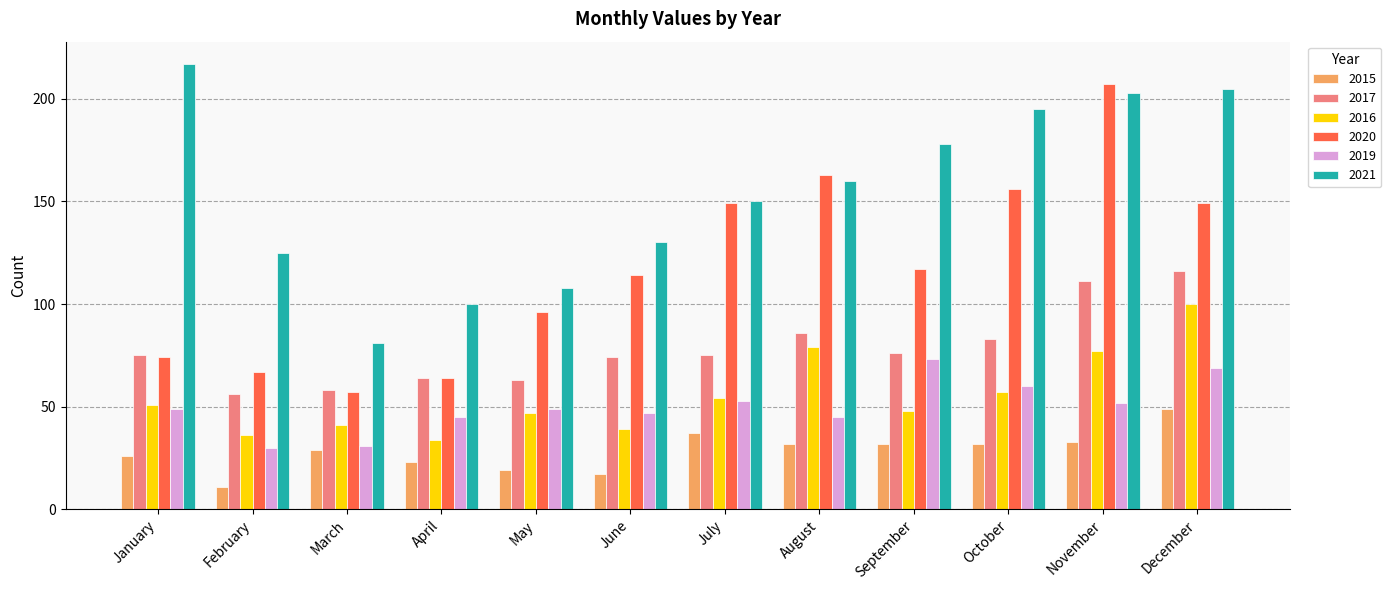

Which series has the largest total across all categories?

2021